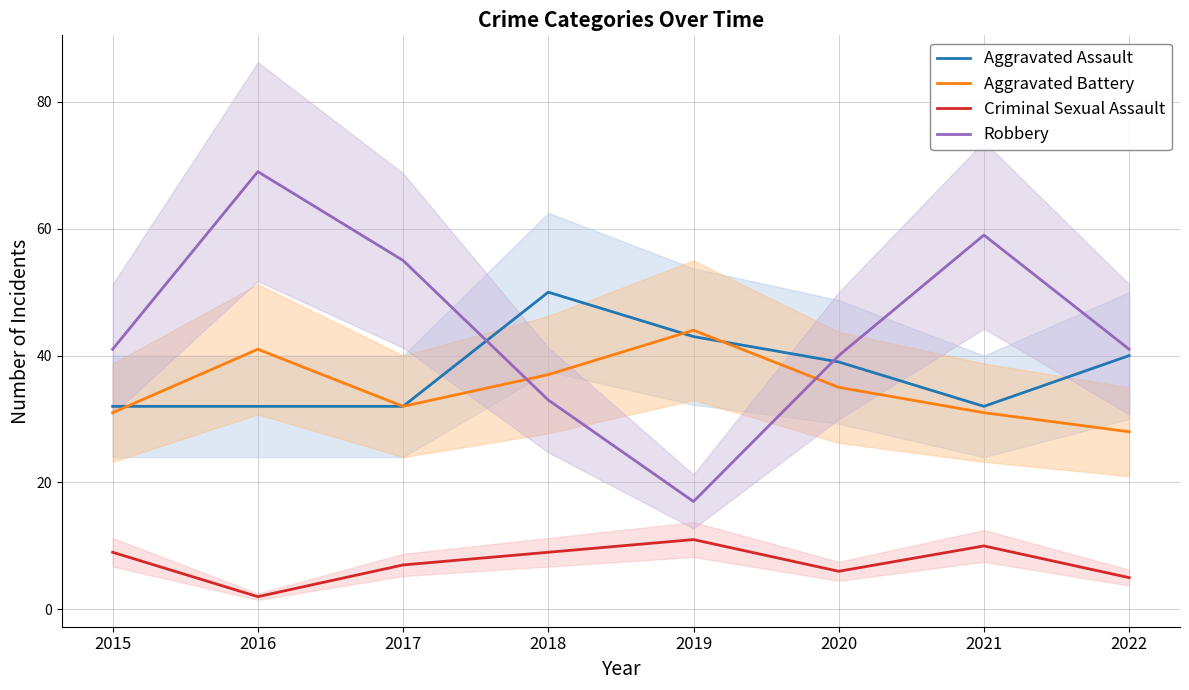

What is the difference between the second highest and second lowest values in the Robbery series?

26